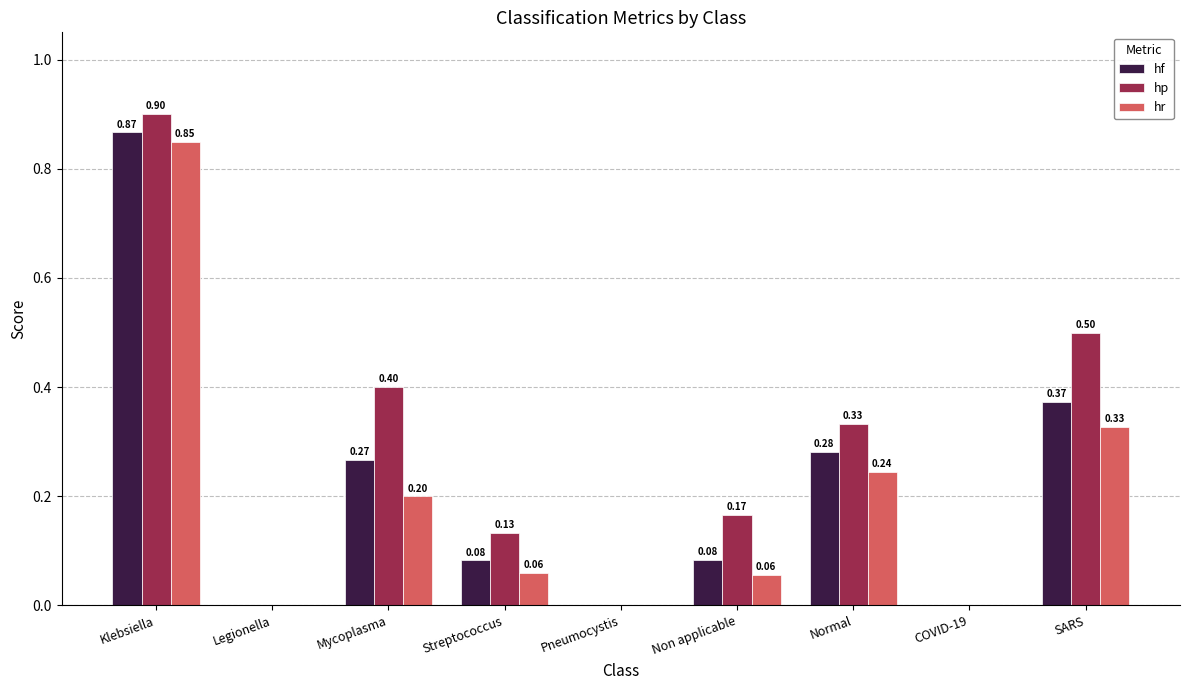

At which category is the sum across all series the highest?

Klebsiella